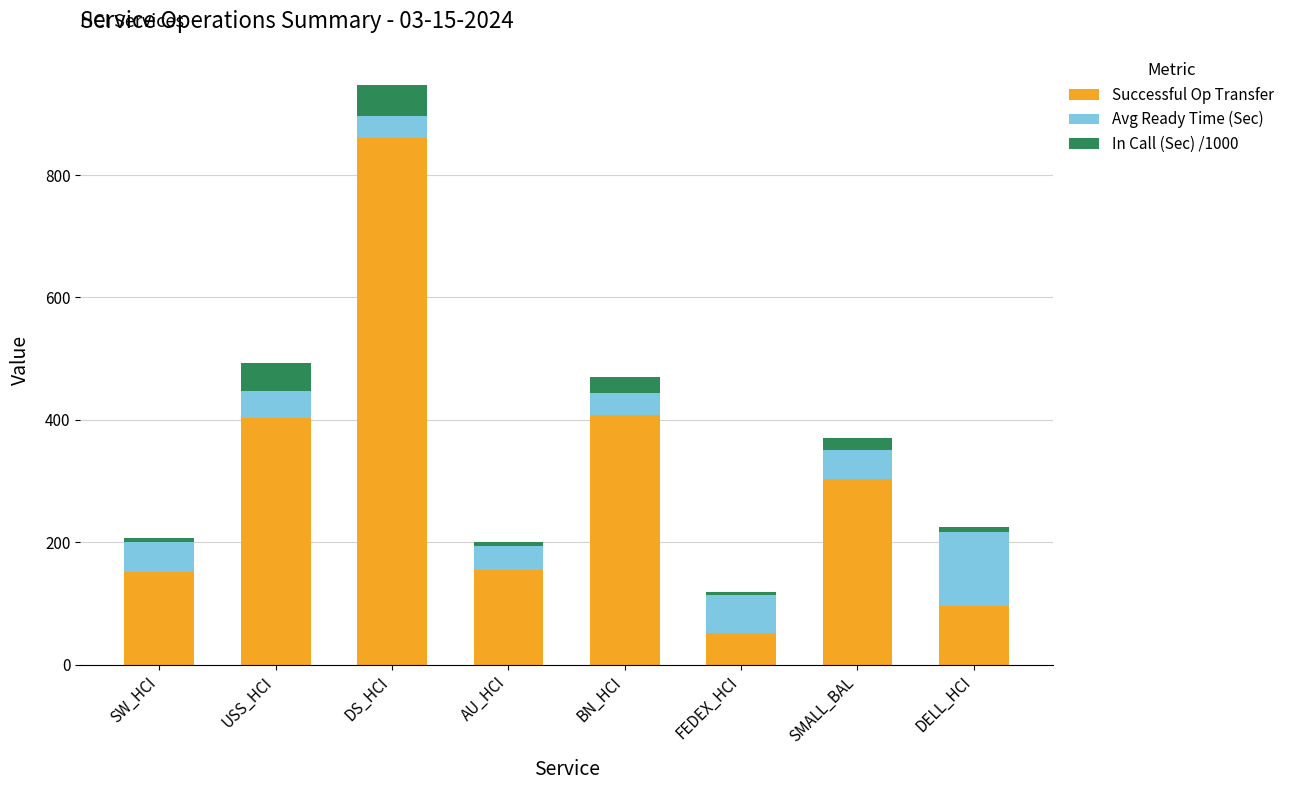

What is the maximum value for Successful Op Transfer?

860.0